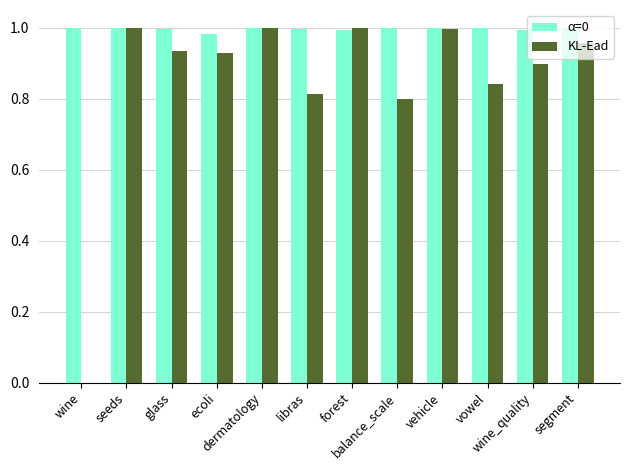

Which series has the largest total across all categories?

α=0